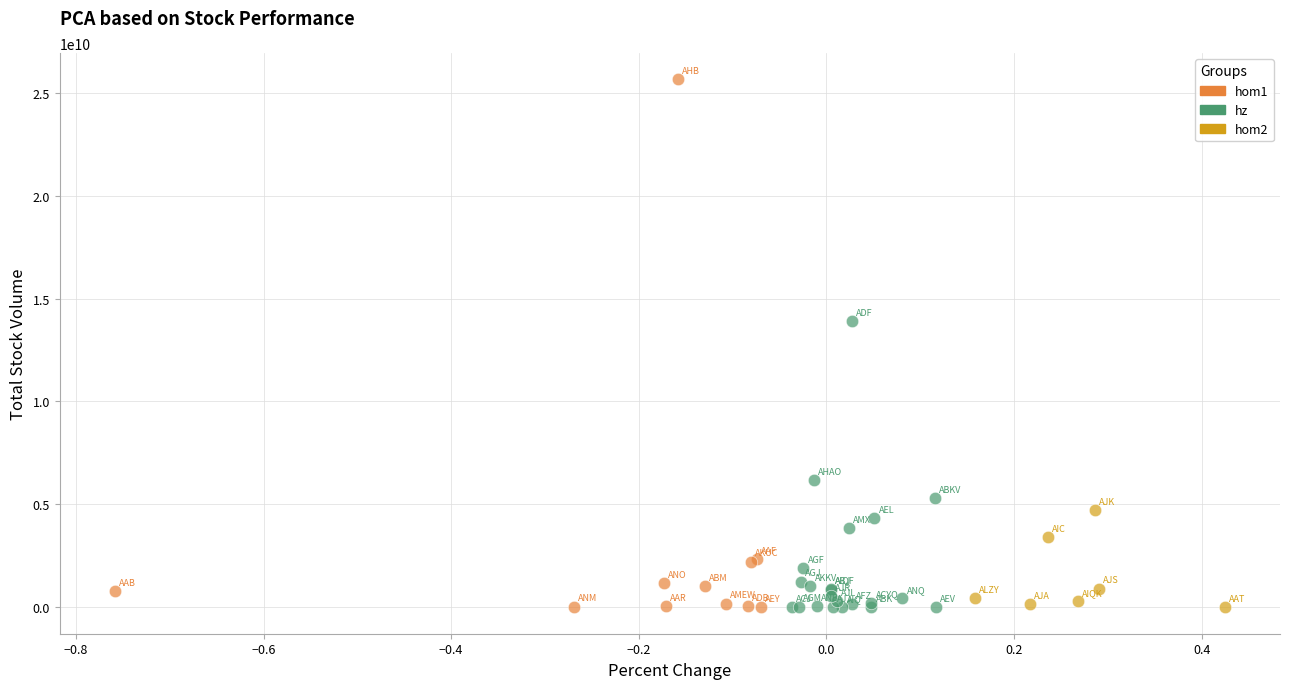

Which series contains the highest Y value?

hom1